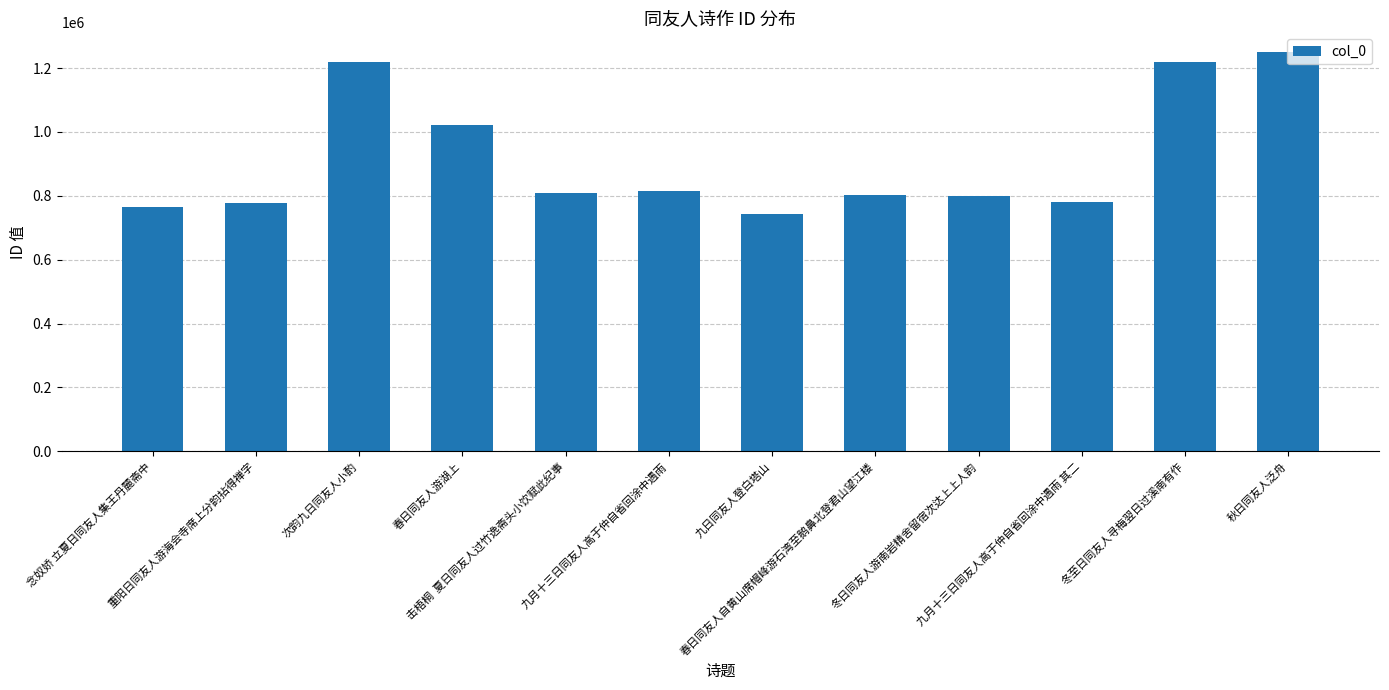

Are the bars horizontal?

No